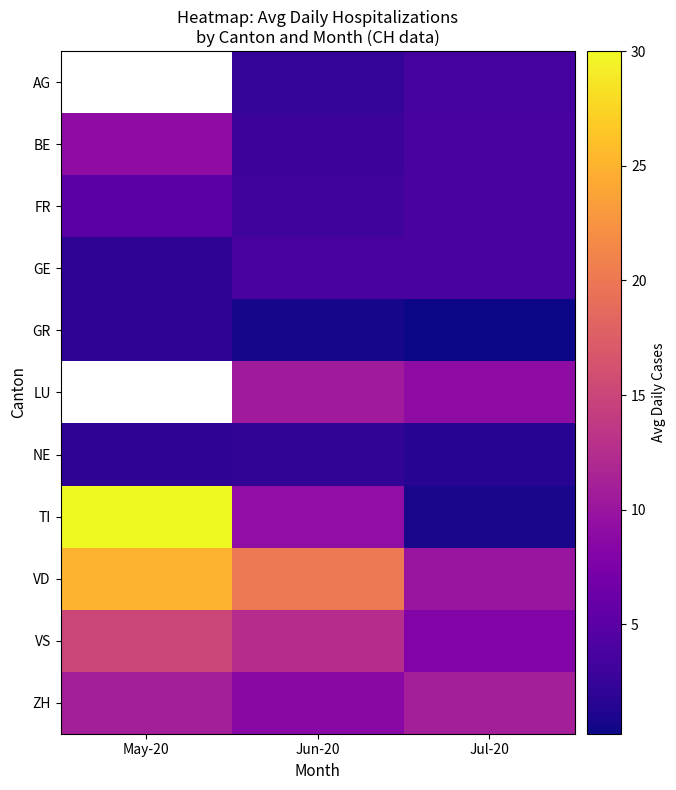

Is it true that NE equals 2.1 at Jun-20?

True